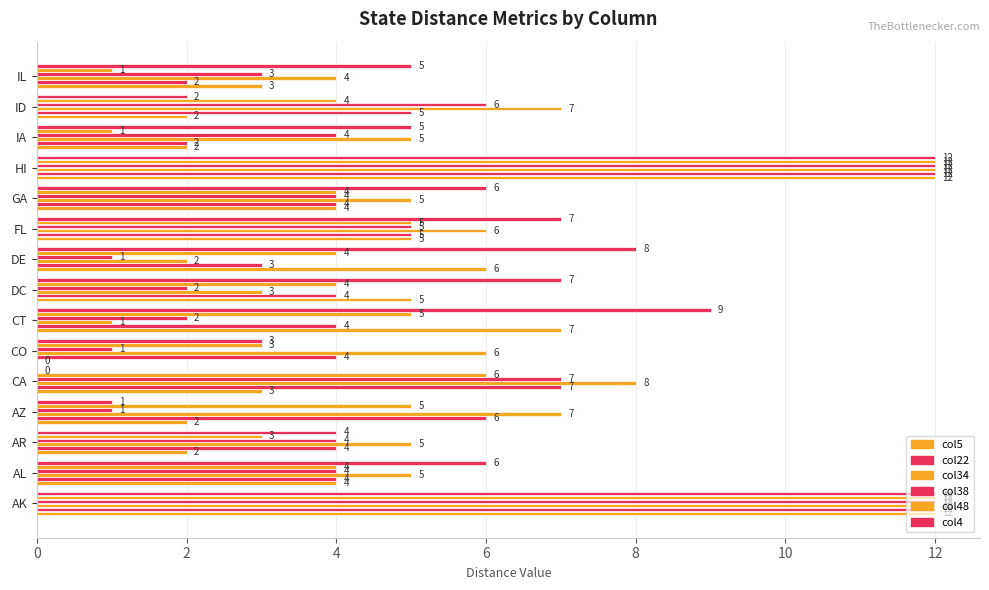

What is the maximum value shown in the chart?

12